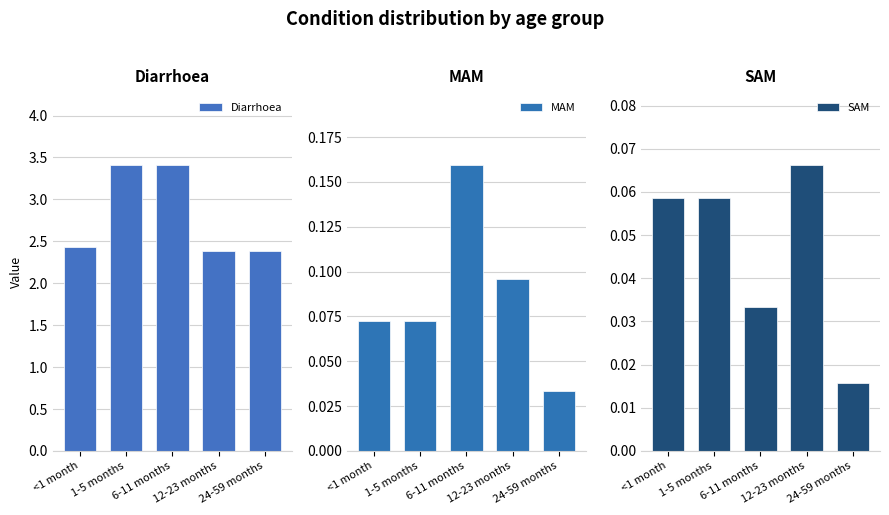

Count the SAM values in the range 0 to 1.

5